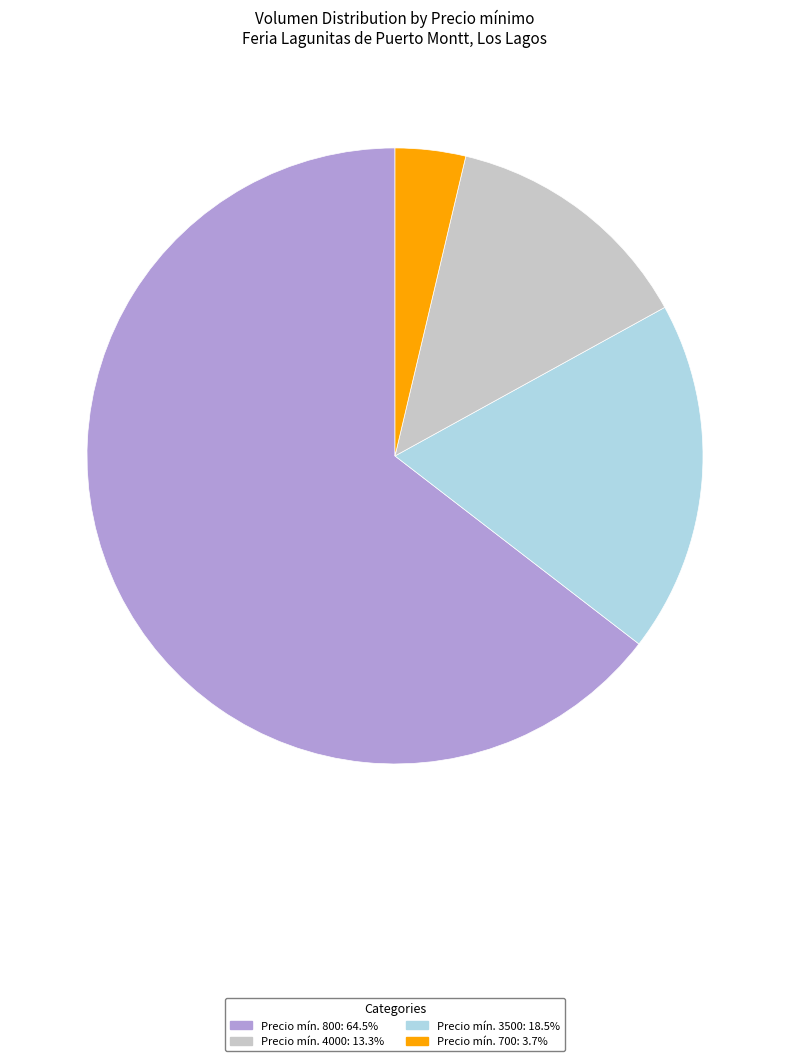

Is there a majority slice in this chart?

Yes